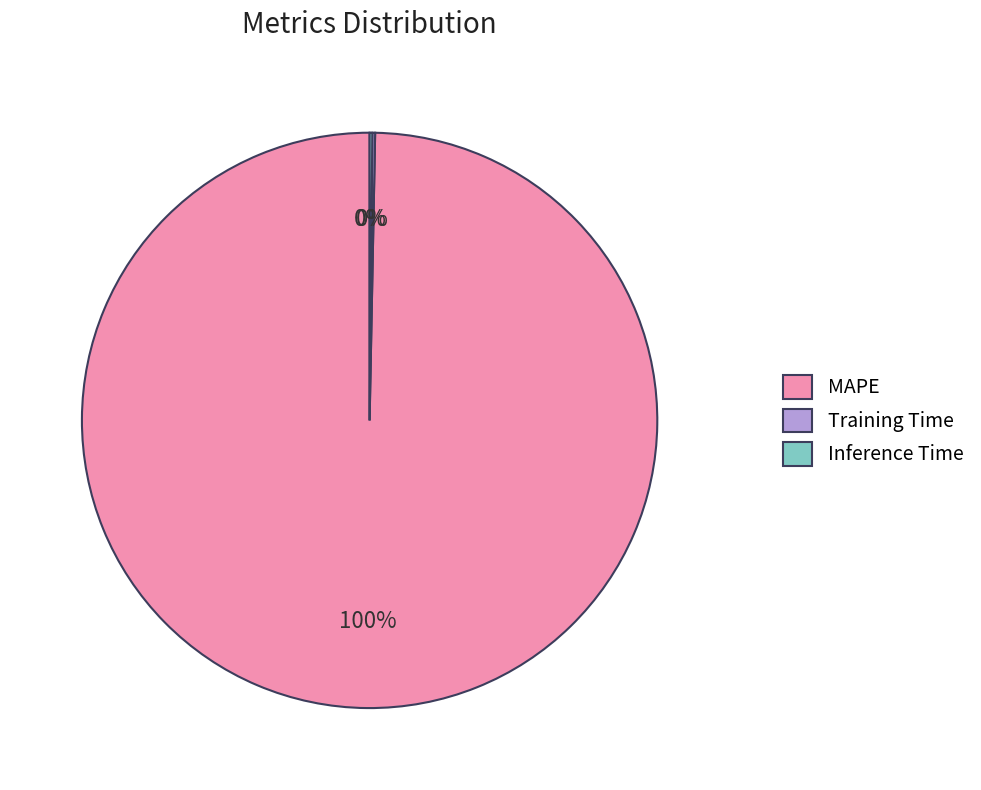

To the nearest percent, what is the average slice percentage?

33%